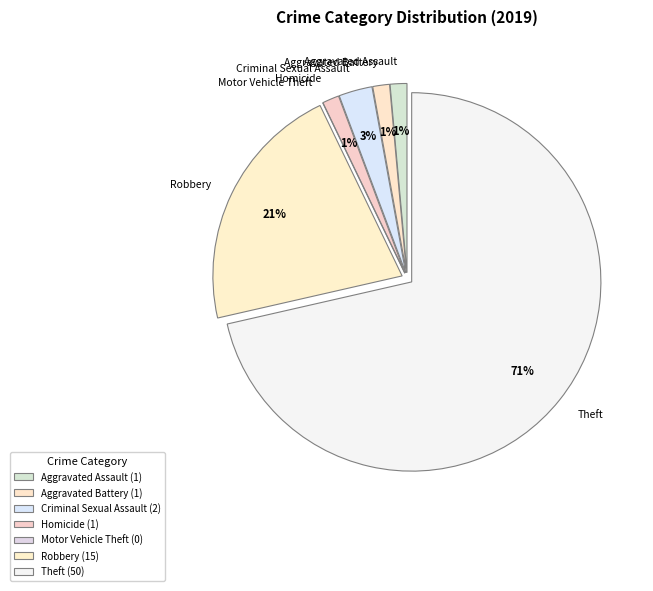

To the nearest percent, what is the combined percentage of Theft and Aggravated Assault?

73%